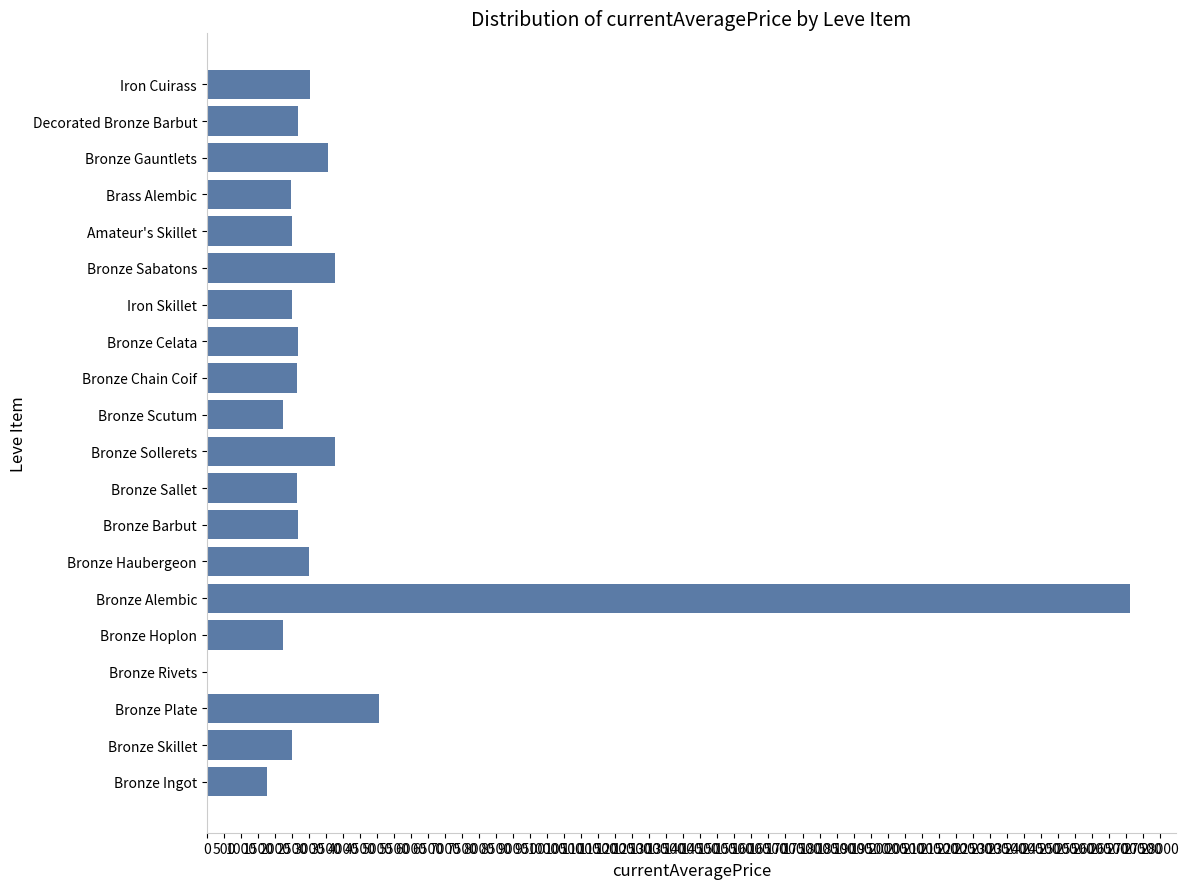

Count the number of categories in the chart.

20